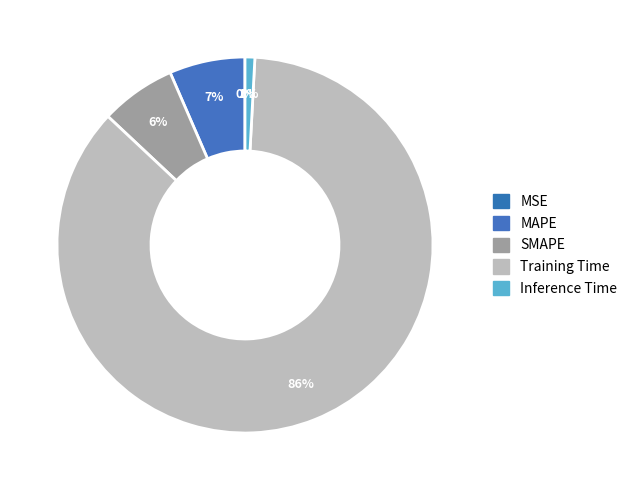

Rank the categories by value from lowest to highest.

MSE, Inference Time, SMAPE, MAPE, Training Time